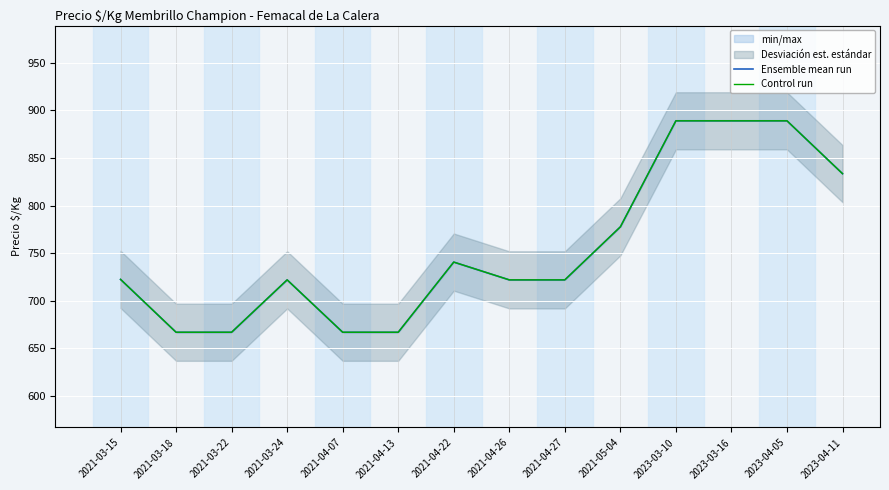

True or false: Ensemble mean run has a value of 1000.4 at 2021-03-18.

False